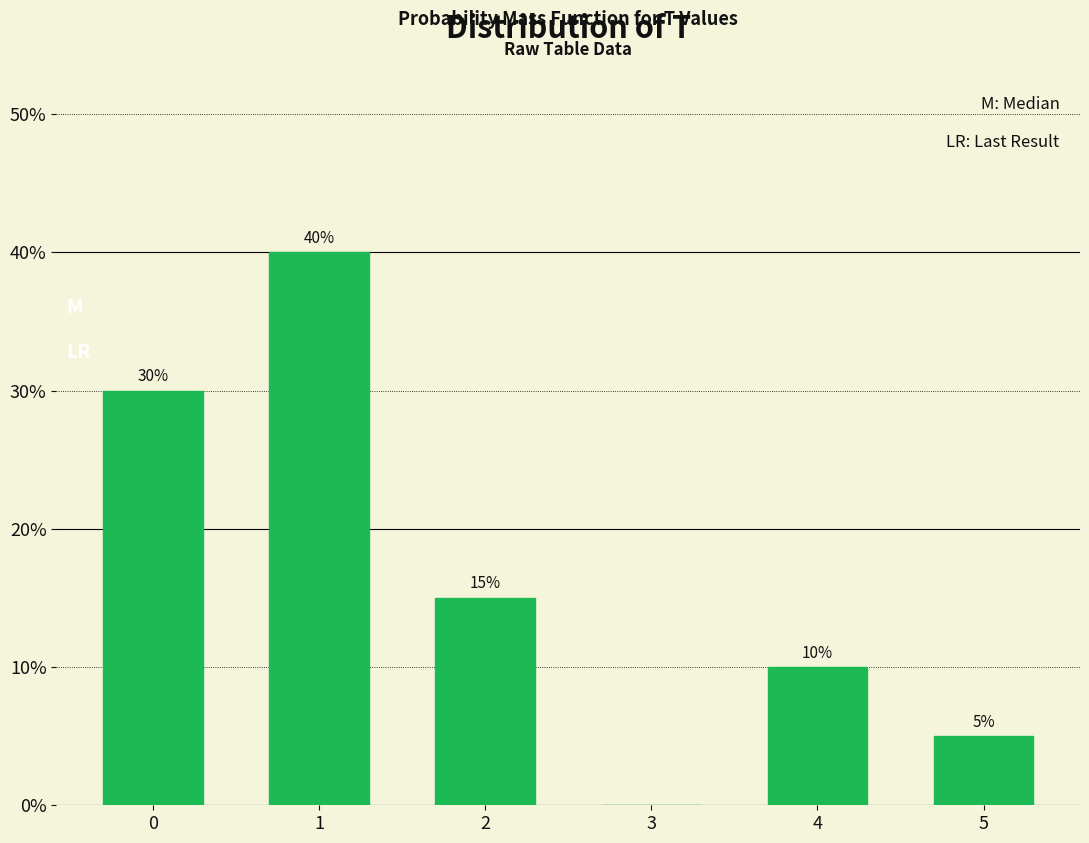

Reading left to right, extract all data points from this chart.

0=30	1=40	2=15	3=0	4=10	5=5